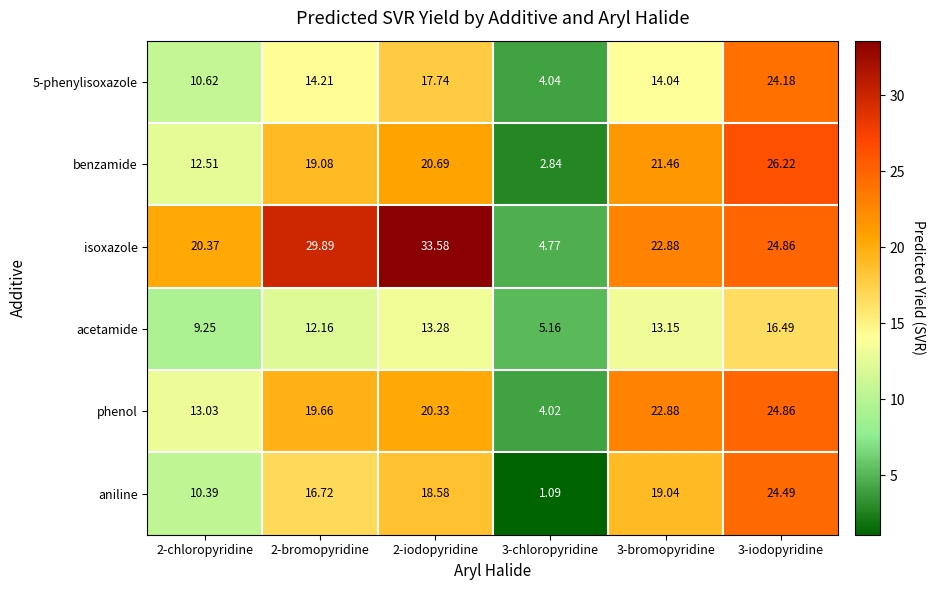

Which series has the largest total across all categories?

isoxazole